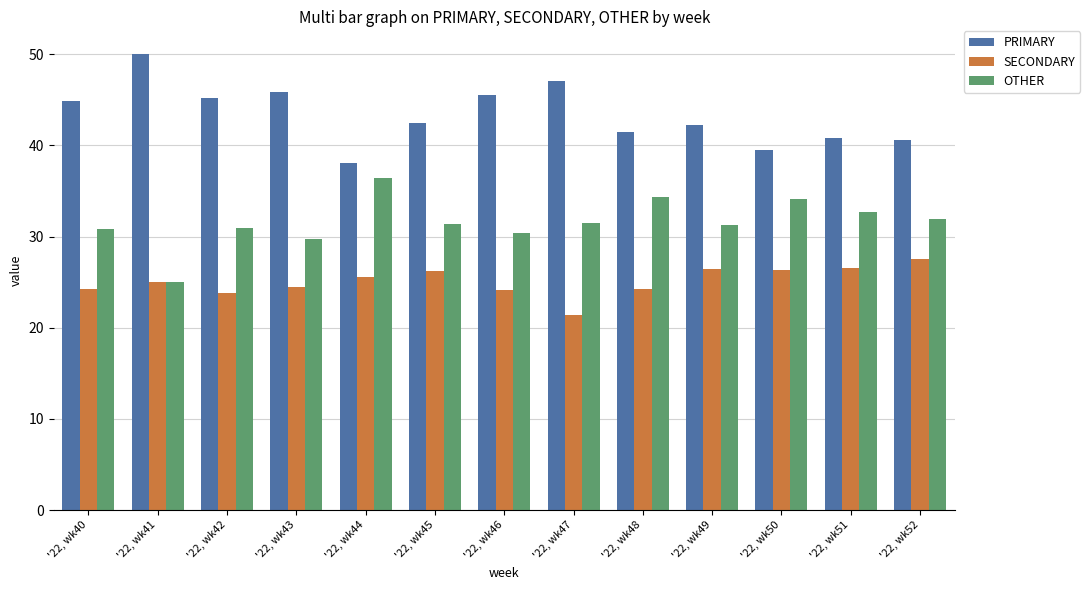

Count the number of categories in the chart.

13